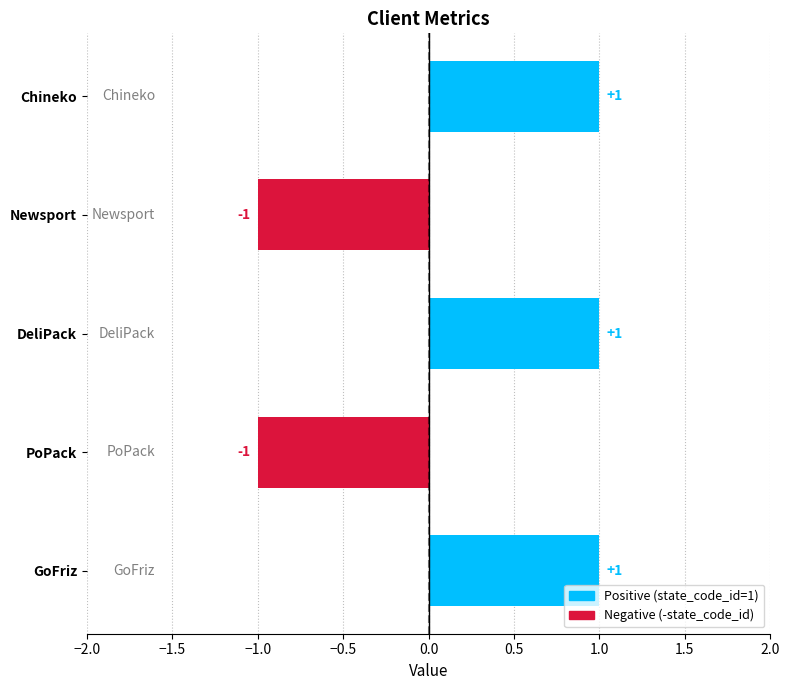

Is it true that the value at PoPack is -1?

True